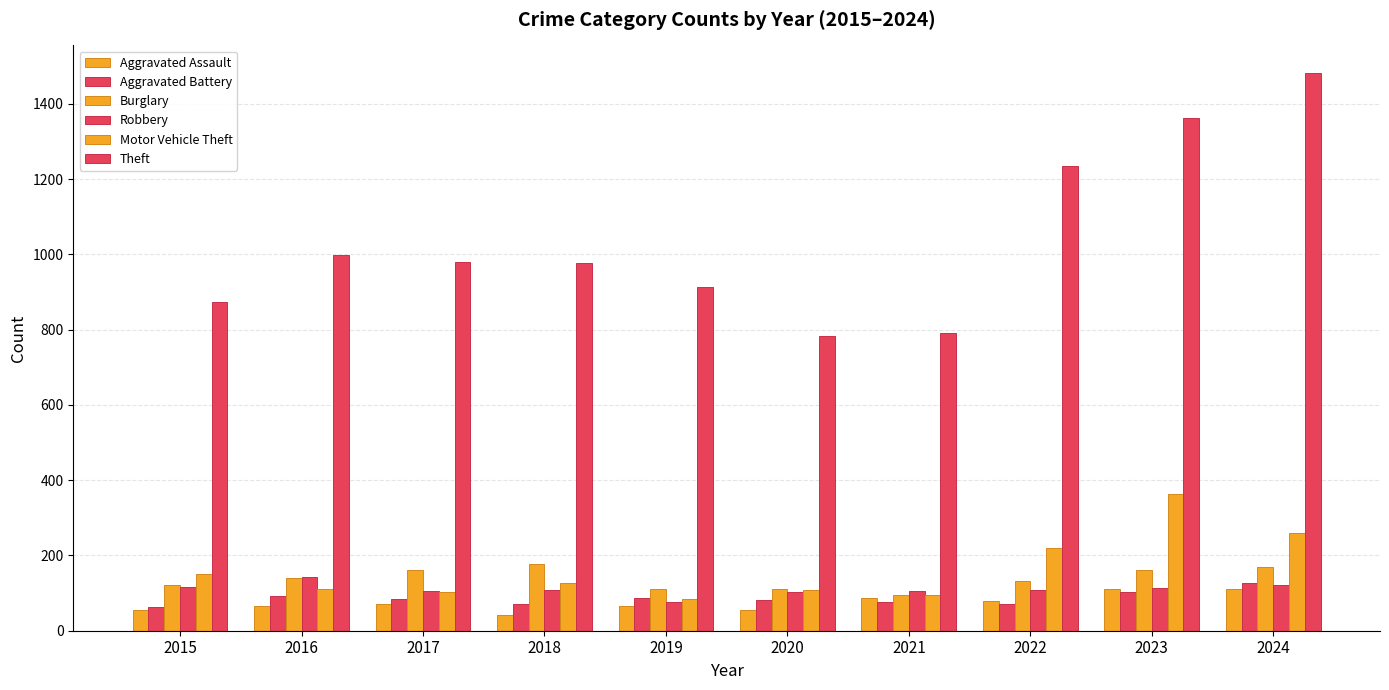

What is the smallest value displayed?

43